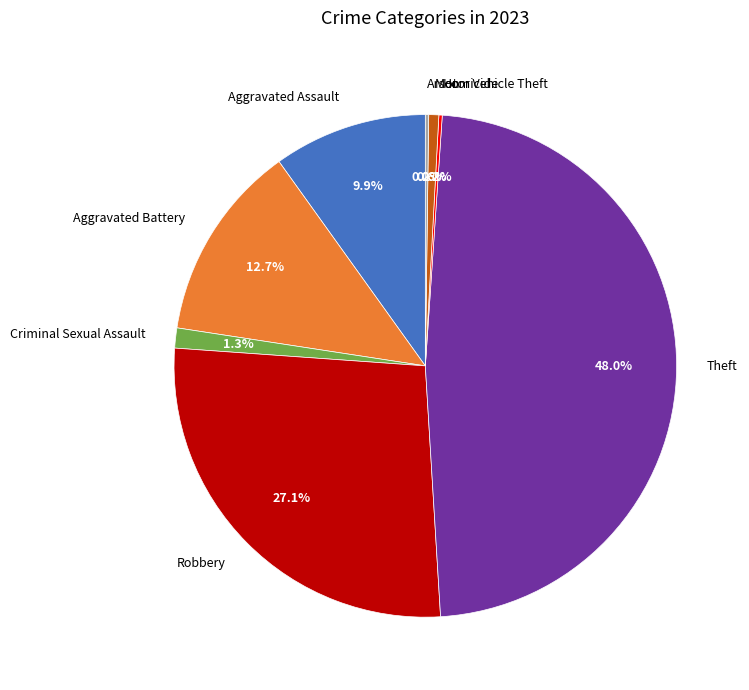

Is it true that Aggravated Battery is 13% of the pie?

True